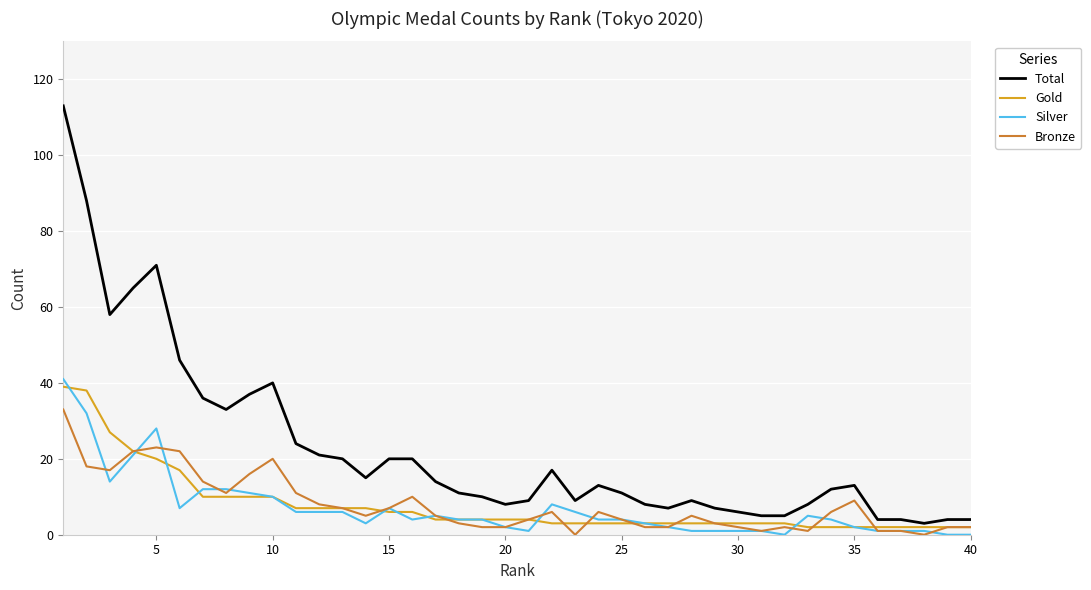

Which series has the widest spread of values?

Total